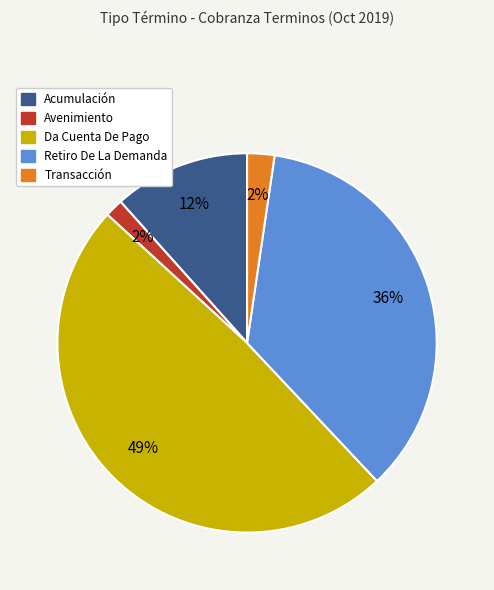

To the nearest percent, what percentage of the pie is Avenimiento?

2%